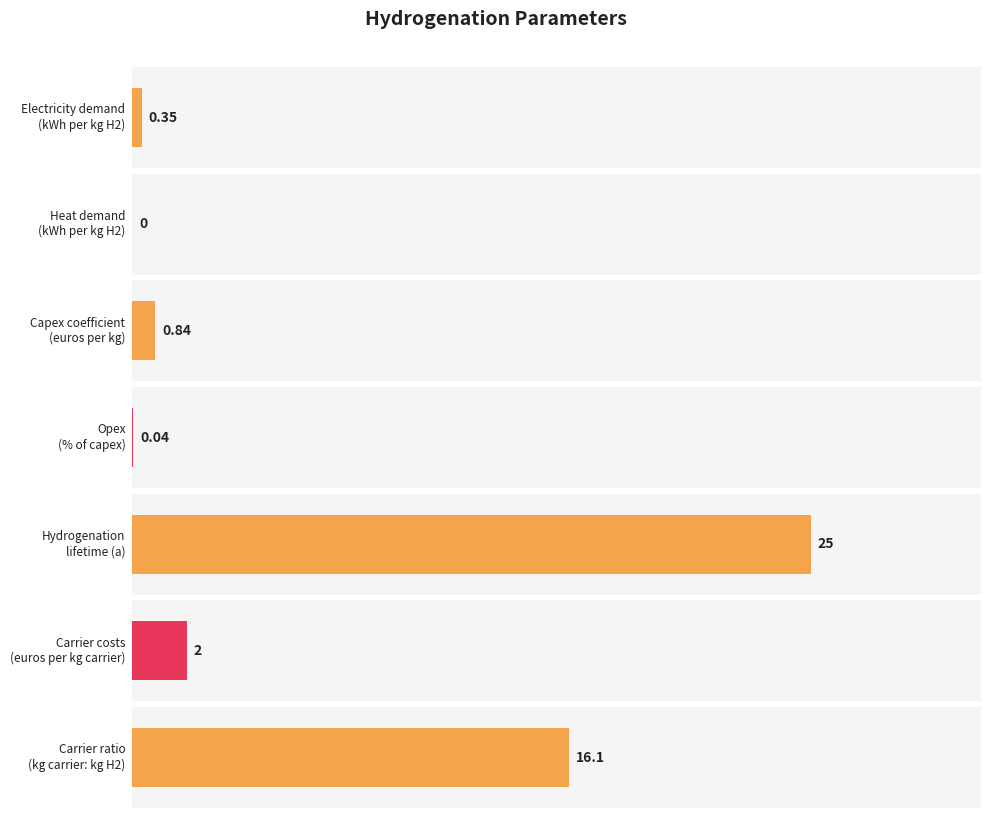

How many bars are there in total?

7